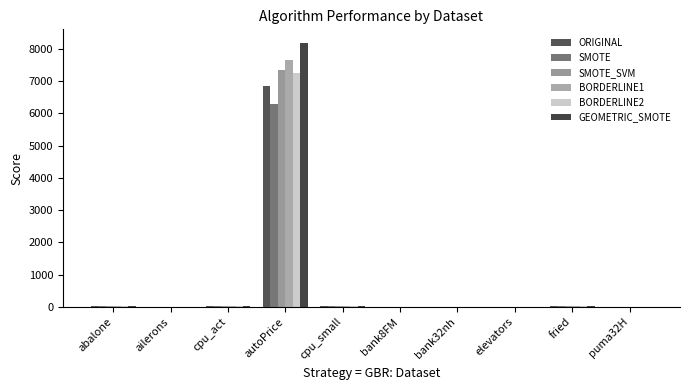

How many data points does each series have?

10